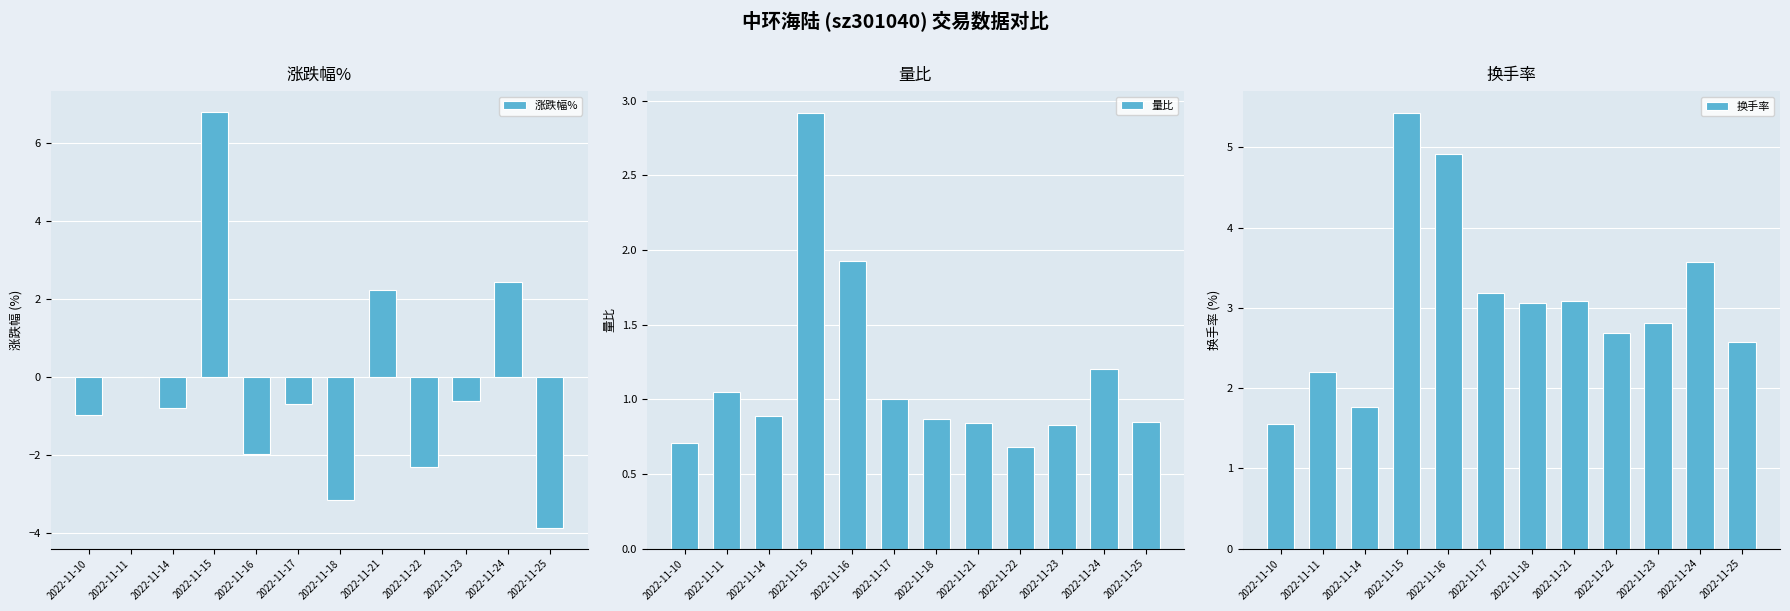

Does the chart contain any negative values?

Yes